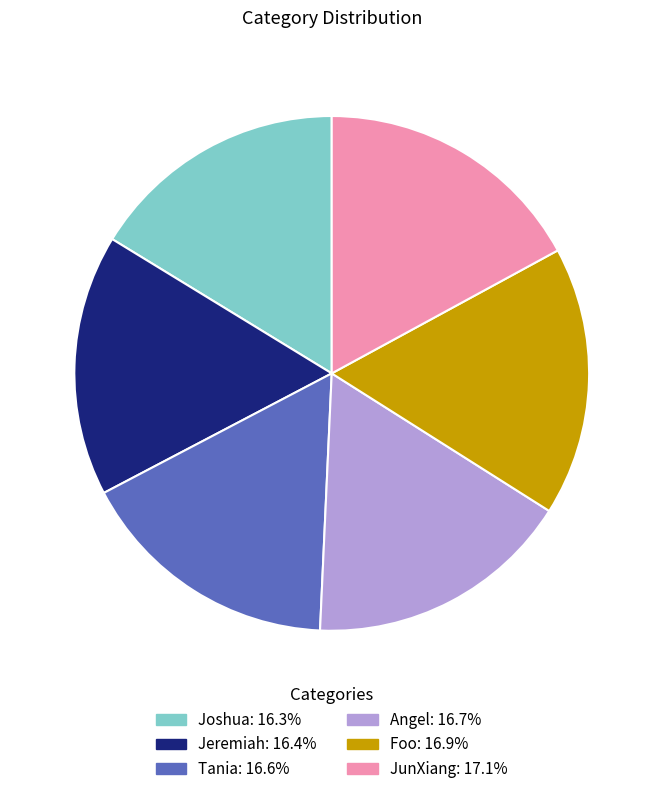

Does any single category account for the majority?

No